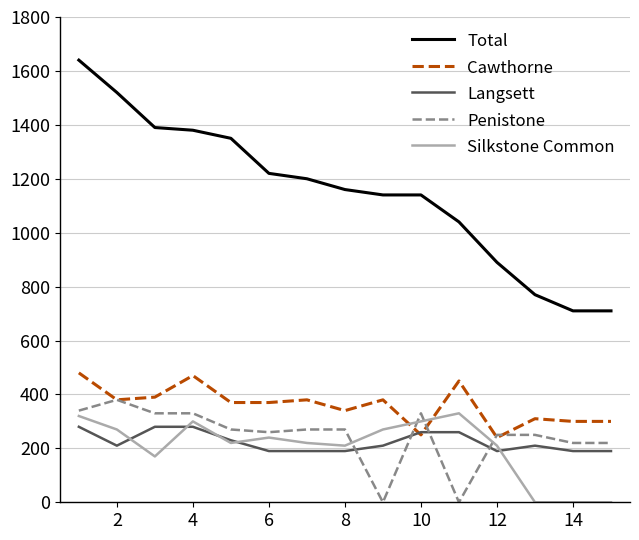

Count the number of data series in this chart.

5